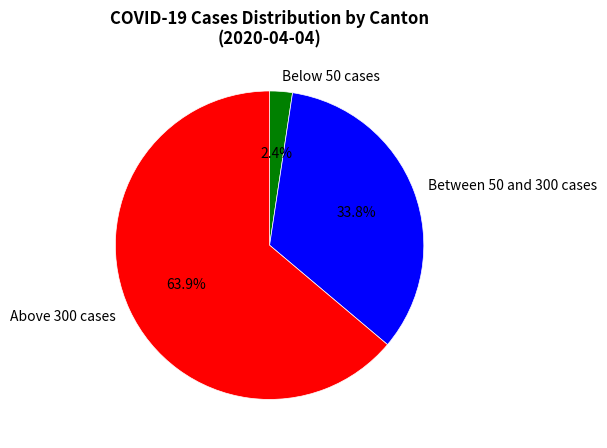

Is there a majority slice in this chart?

Yes